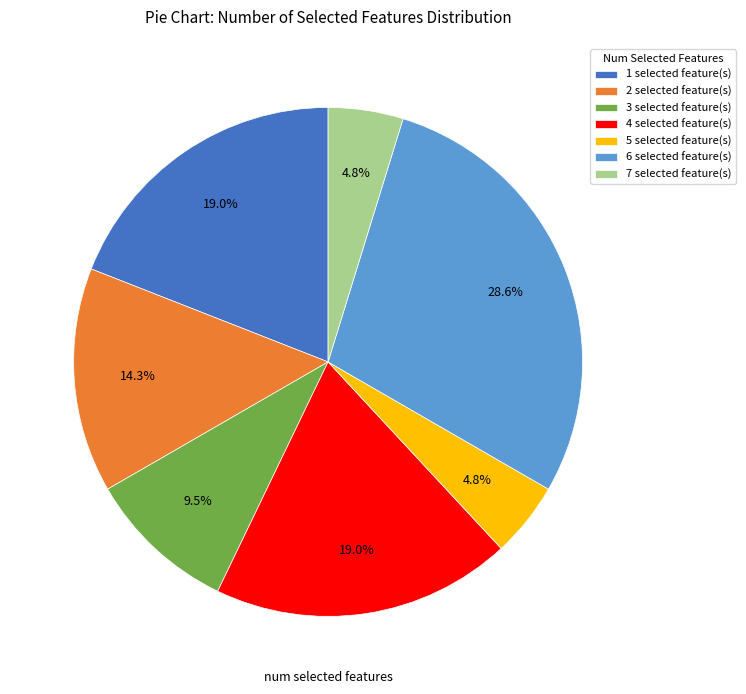

Approximately how many times larger is the value at 4 selected feature(s) compared to 7 selected feature(s)?

4.0